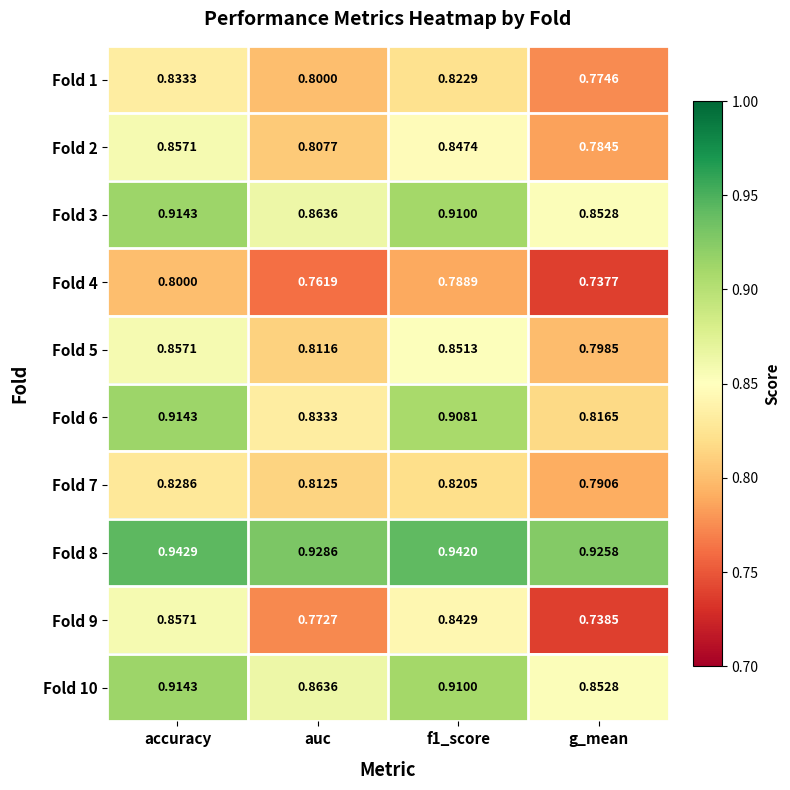

Is the value of Fold 3 at g_mean greater than the value of Fold 8 at g_mean?

No